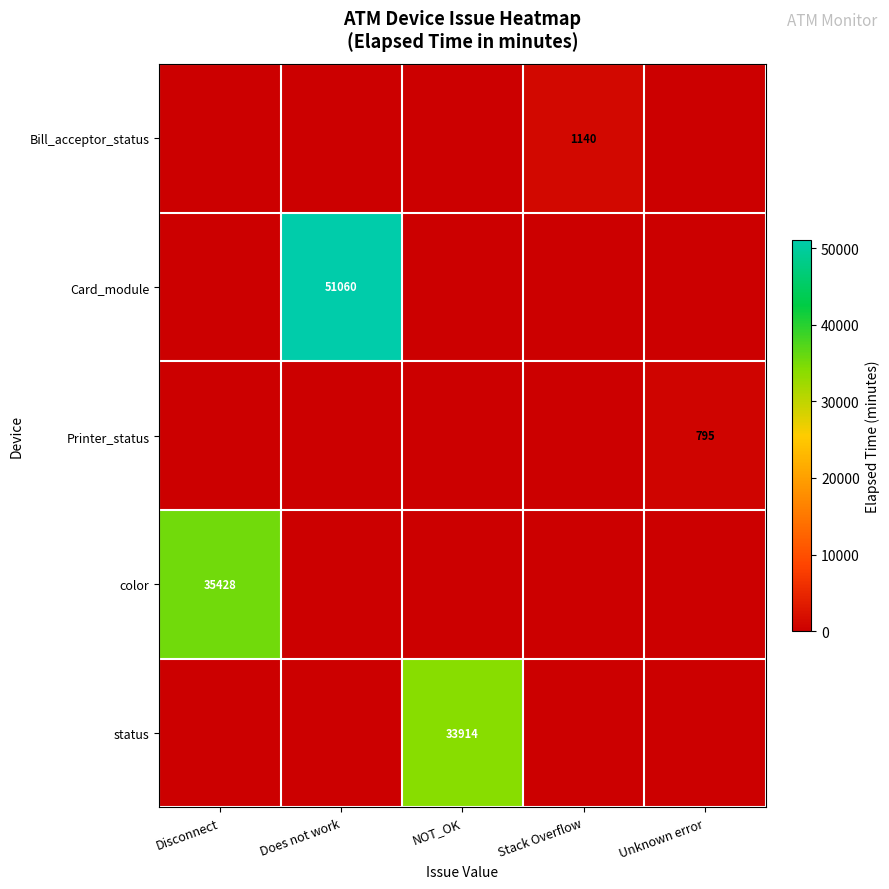

The color series shows 35428 at Disconnect. True or false?

True